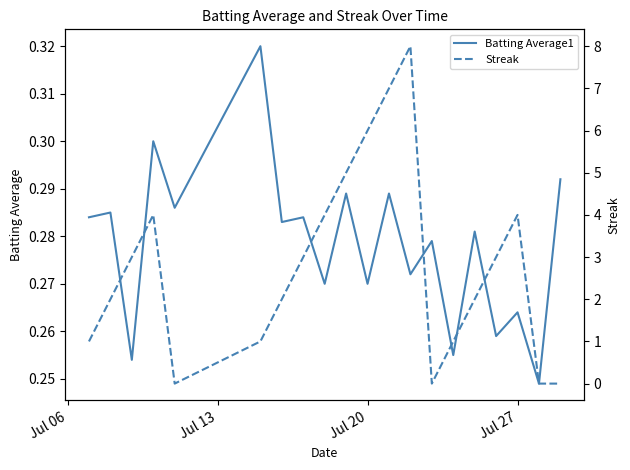

How many lines are shown in the chart?

2